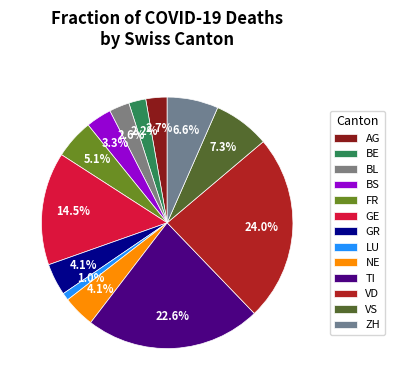

Which category has the smallest portion of the pie?

LU